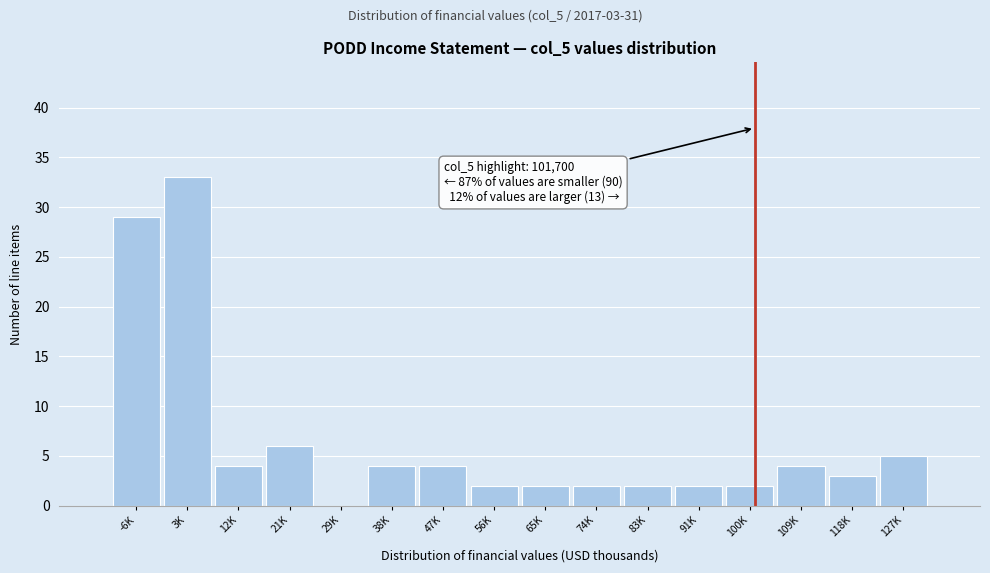

Reading right to left, what are all the values shown in this chart?

127K=5	118K=3	109K=4	100K=2	91K=2	83K=2	74K=2	65K=2	56K=2	47K=4	38K=4	29K=0	21K=6	12K=4	3K=33	-6K=29